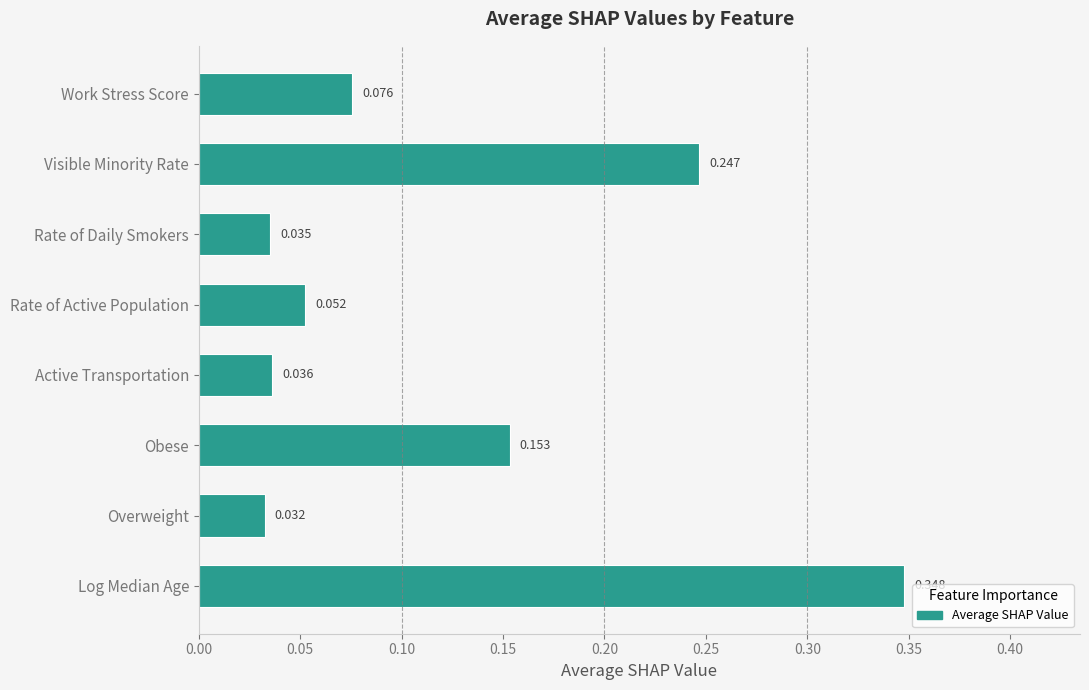

Between Overweight and Active Transportation, which is larger?

Active Transportation